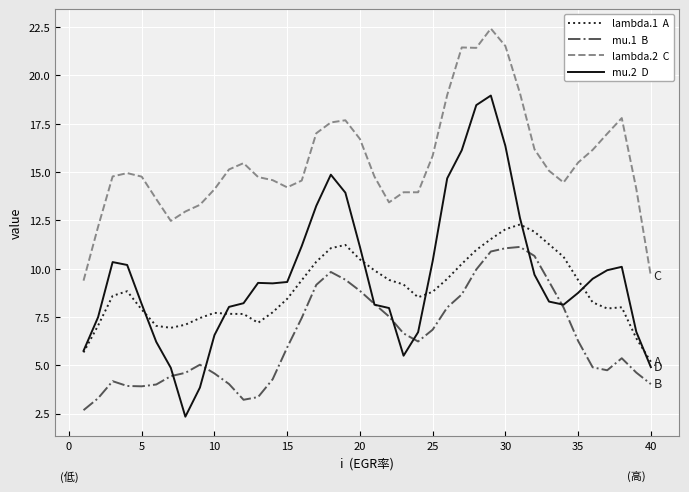

What is the greatest value displayed?

22.4